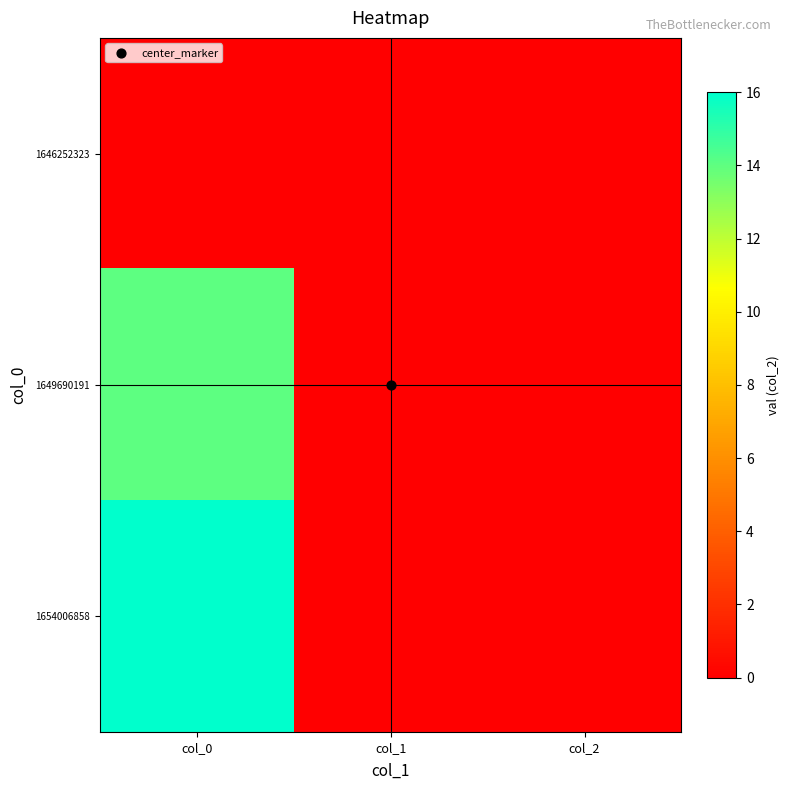

Which label corresponds to the smallest value in the chart?

col_0